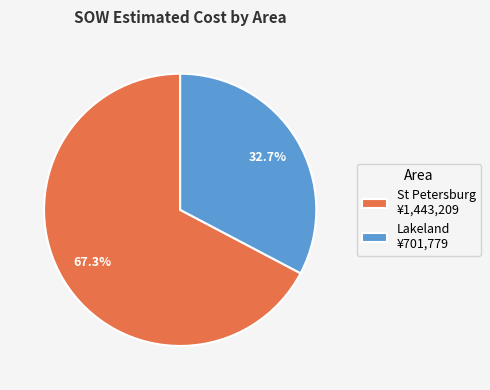

Do Lakeland ¥701,779 and St Petersburg ¥1,443,209 together represent more than half of the pie?

Yes